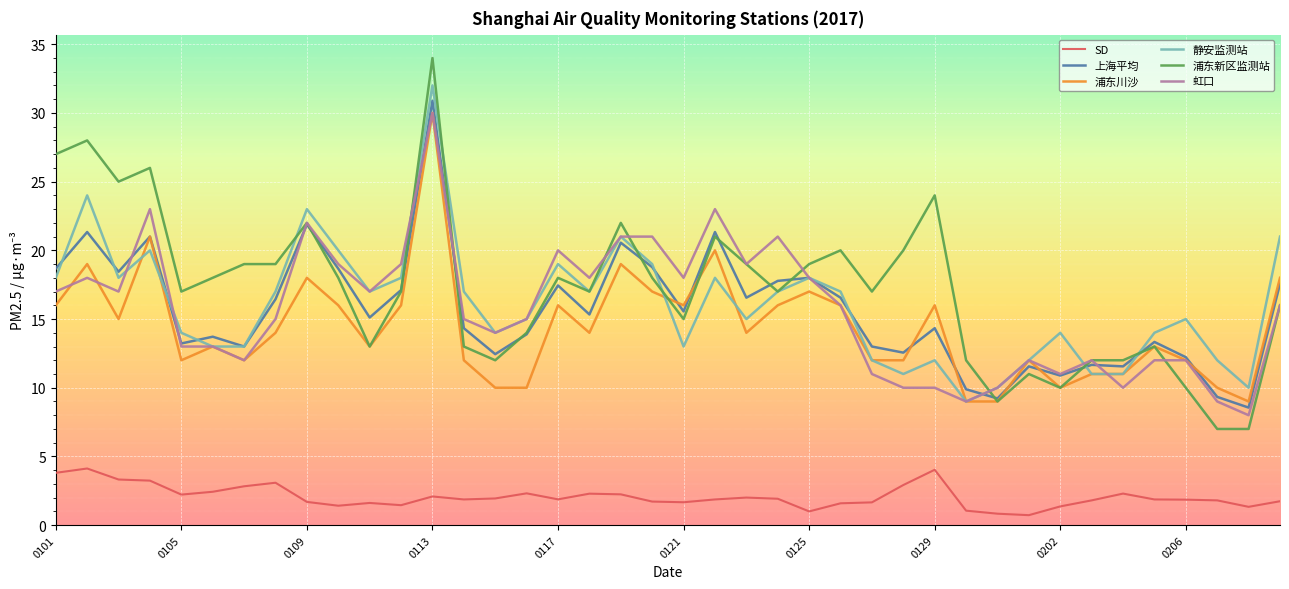

True or false: SD and 浦东川沙 intersect in this chart.

False